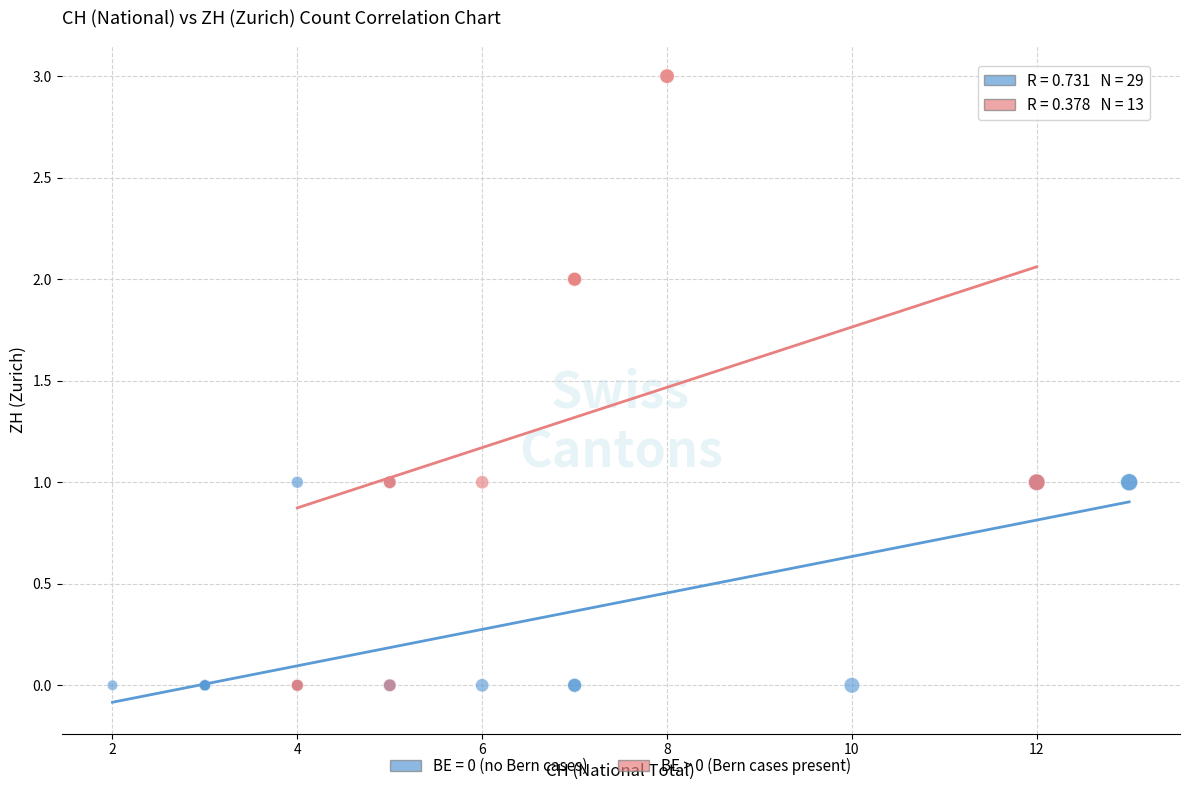

Which series has the largest Y range (max minus min)?

BE > 0 (Bern cases present)